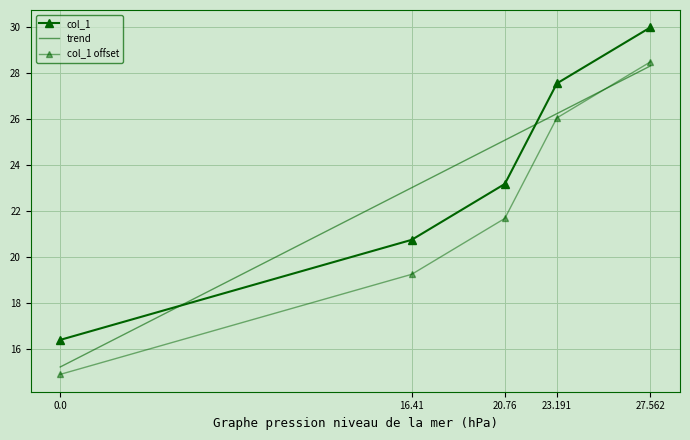

True or false: col_1 offset and col_1 cross at least once.

False